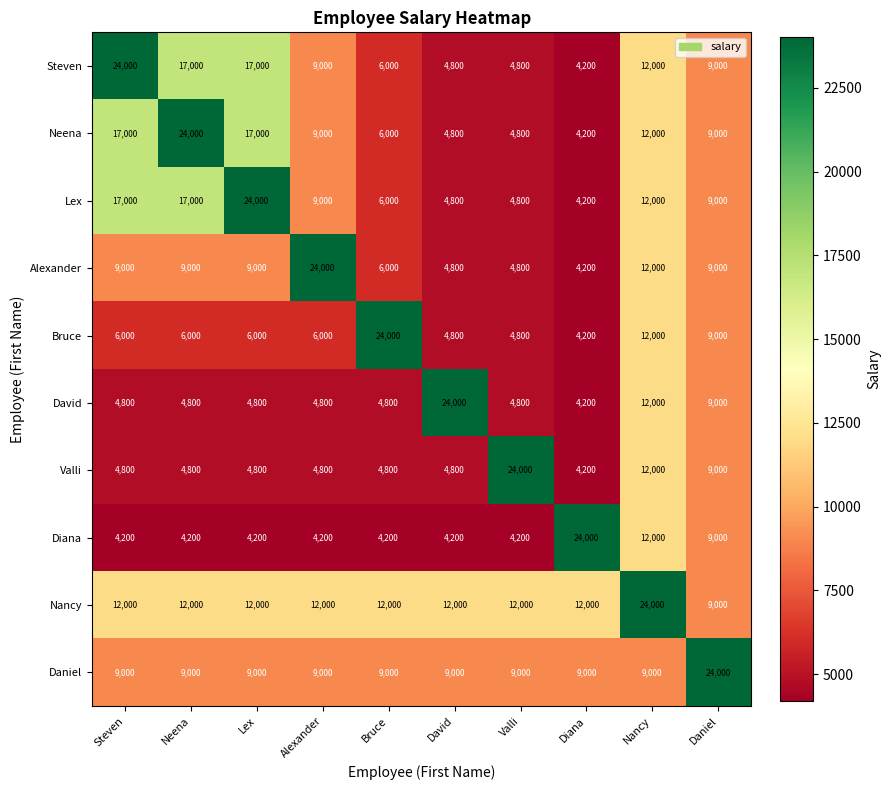

What is the sum of the Diana values at David and Neena?

8400